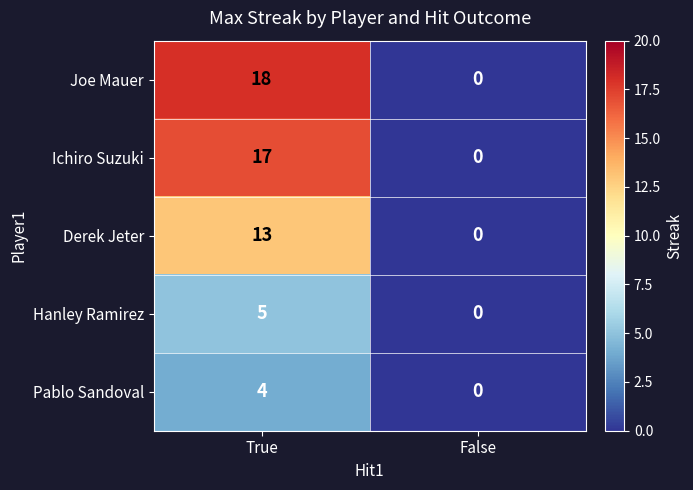

What is the sum of the Ichiro Suzuki values at True and False?

17